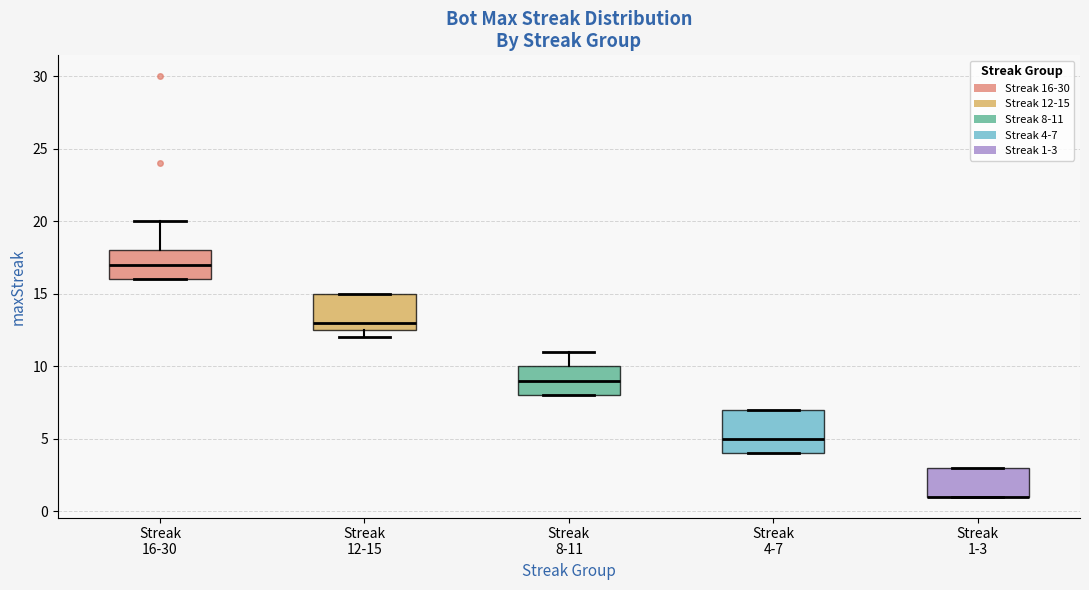

Where is the upper edge of the box for Streak 12-15 on the y-axis? The values are not printed on the chart, so give them approximately, as read against the axis.

15.0